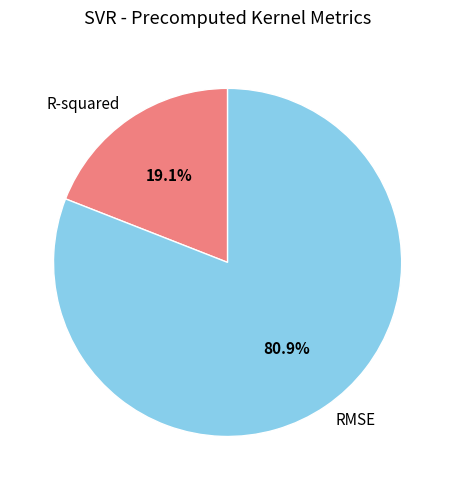

Is it true that R-squared is 30% of the pie?

False